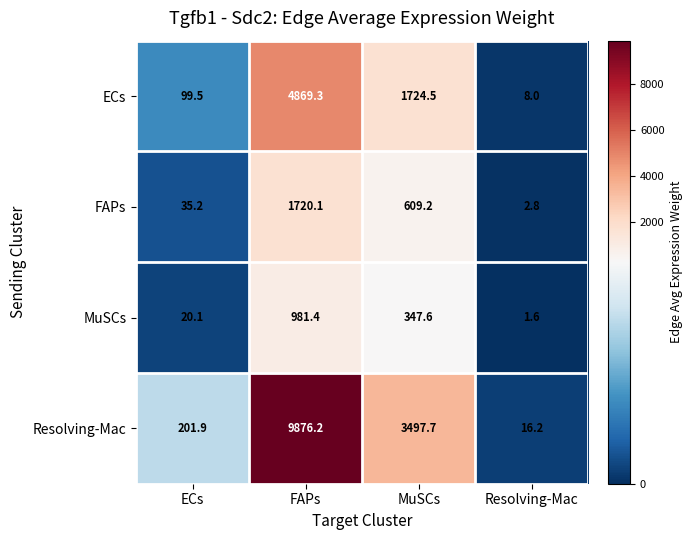

Reading right to left, transcribe all the data shown in this chart.

ECs: Resolving-Mac=8.0	MuSCs=1724.5	FAPs=4869.3	ECs=99.5
FAPs: Resolving-Mac=2.8	MuSCs=609.2	FAPs=1720.1	ECs=35.2
MuSCs: Resolving-Mac=1.6	MuSCs=347.6	FAPs=981.4	ECs=20.1
Resolving-Mac: Resolving-Mac=16.2	MuSCs=3497.7	FAPs=9876.2	ECs=201.9